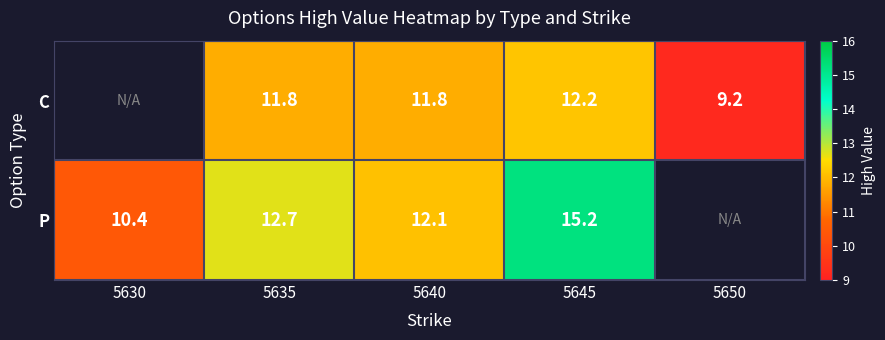

At 5640, list the series in order from smallest to largest.

C, P